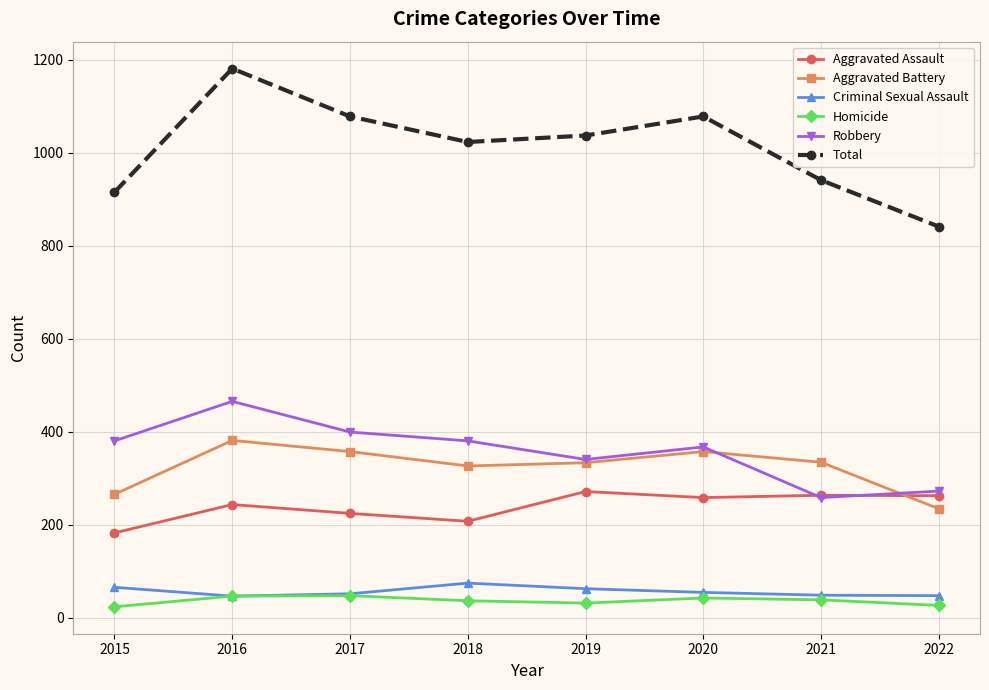

Which series changed the most between 2018 and 2022?

Total